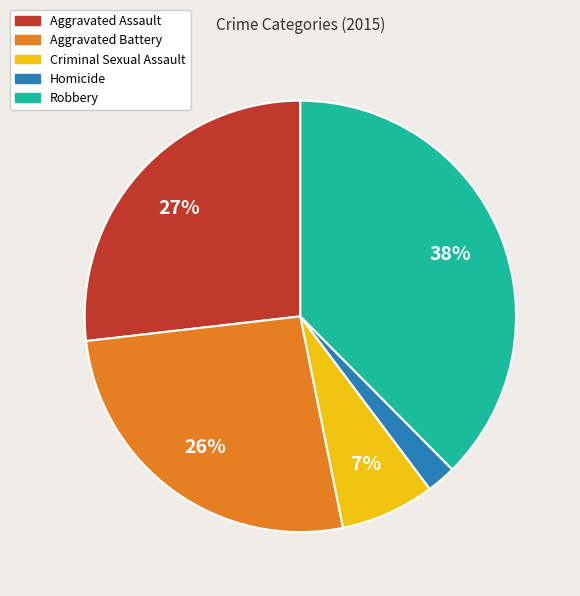

Is the sum of Homicide and Aggravated Battery greater than half?

No